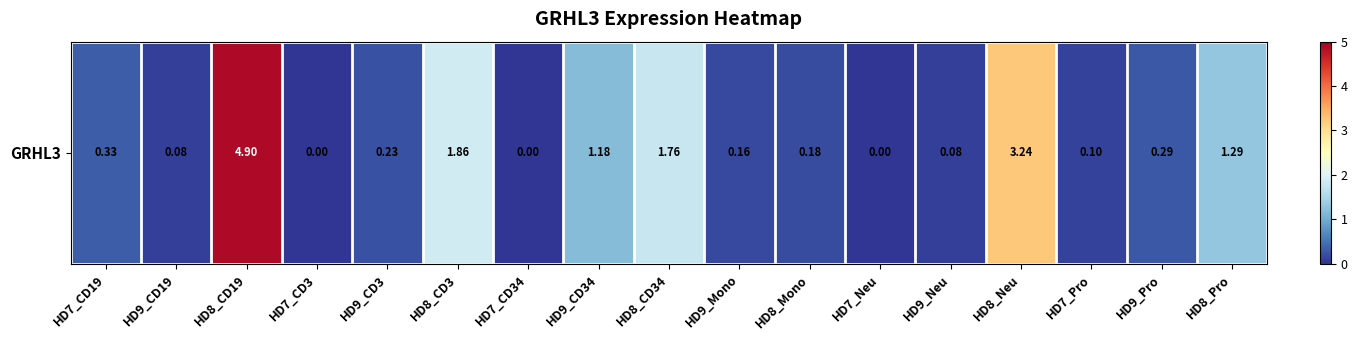

Reading left to right, list all the values displayed in this chart.

HD7_CD19=0.3	HD9_CD19=0.1	HD8_CD19=4.9	HD7_CD3=0.0	HD9_CD3=0.2	HD8_CD3=1.9	HD7_CD34=0.0	HD9_CD34=1.2	HD8_CD34=1.8	HD9_Mono=0.2	HD8_Mono=0.2	HD7_Neu=0.0	HD9_Neu=0.1	HD8_Neu=3.2	HD7_Pro=0.1	HD9_Pro=0.3	HD8_Pro=1.3